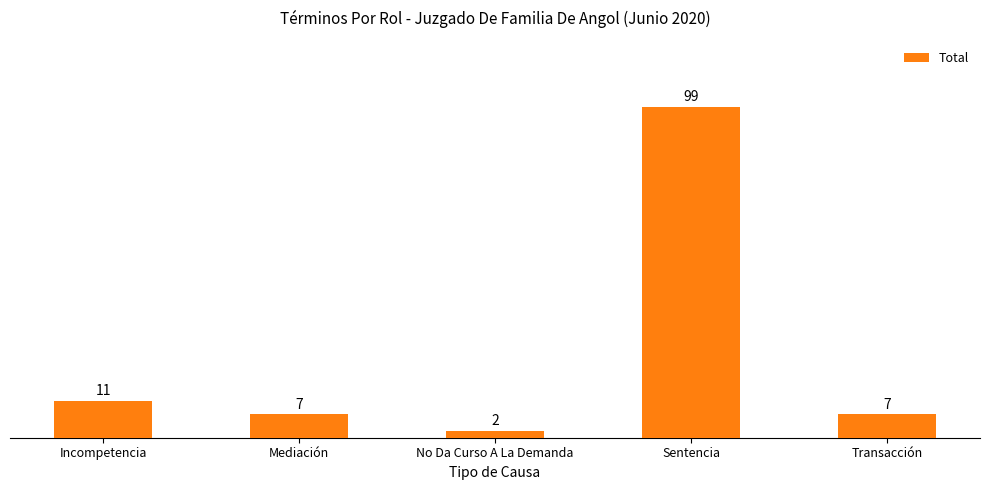

Count the number of data series in this chart.

1